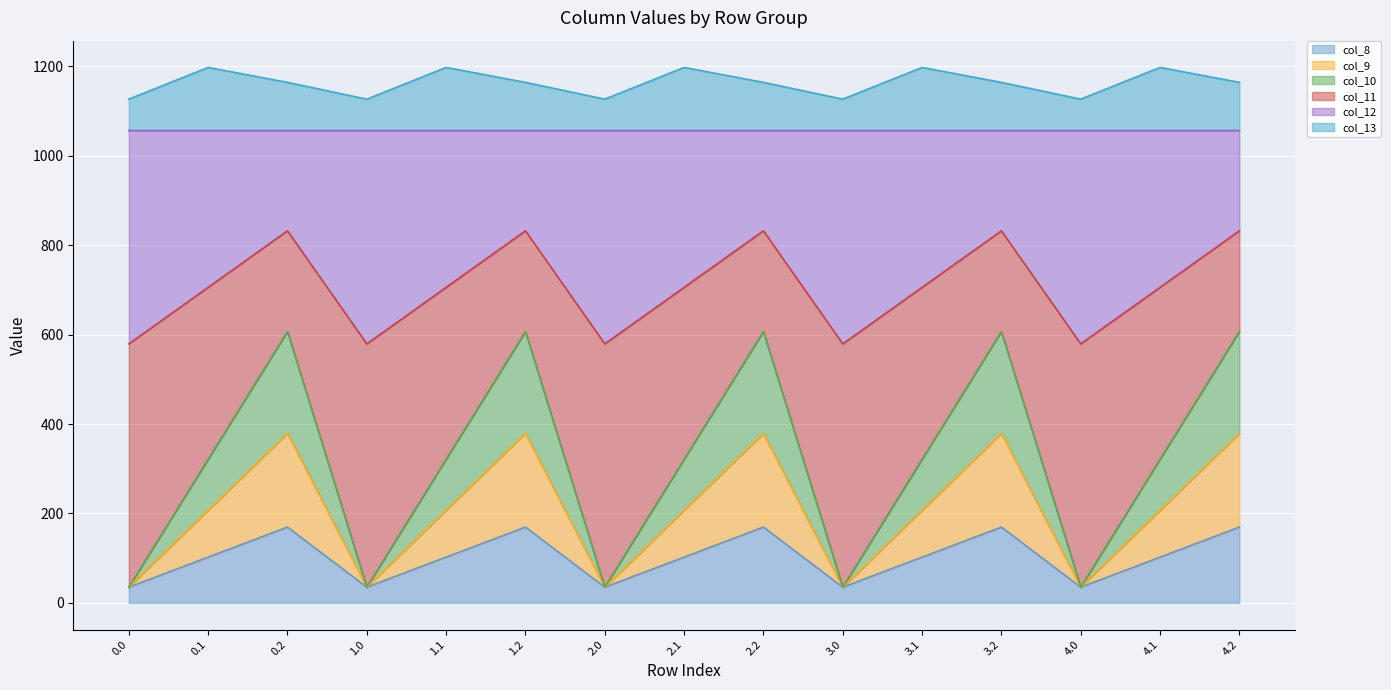

The value of col_8 at 1.2 is 169.5. True or false?

True